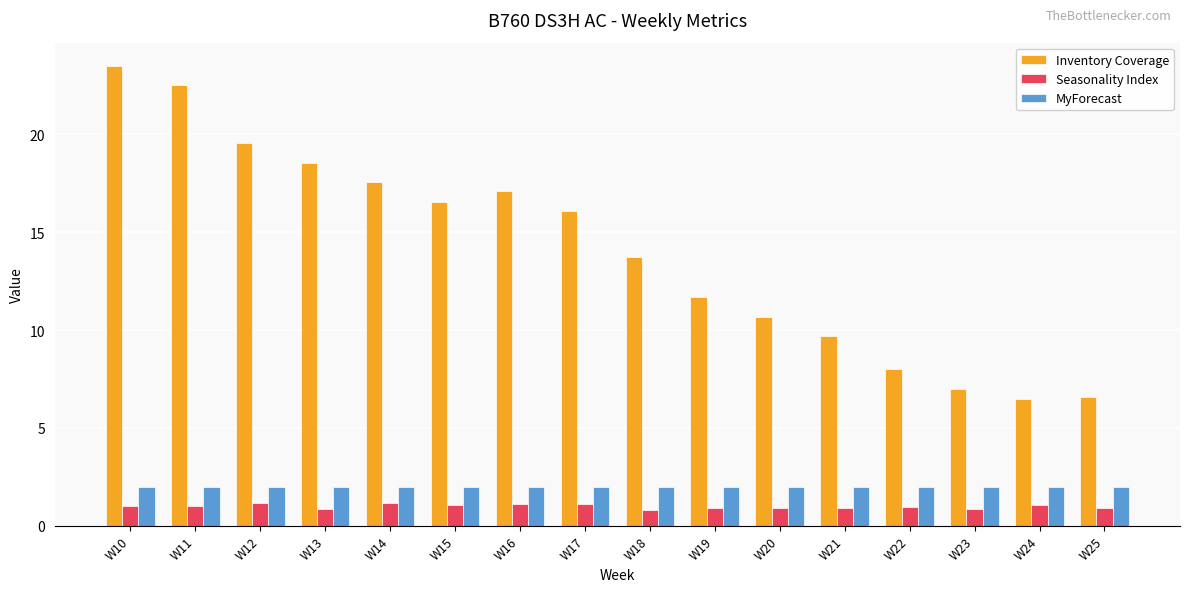

What is the sum of all MyForecast values?

32.0